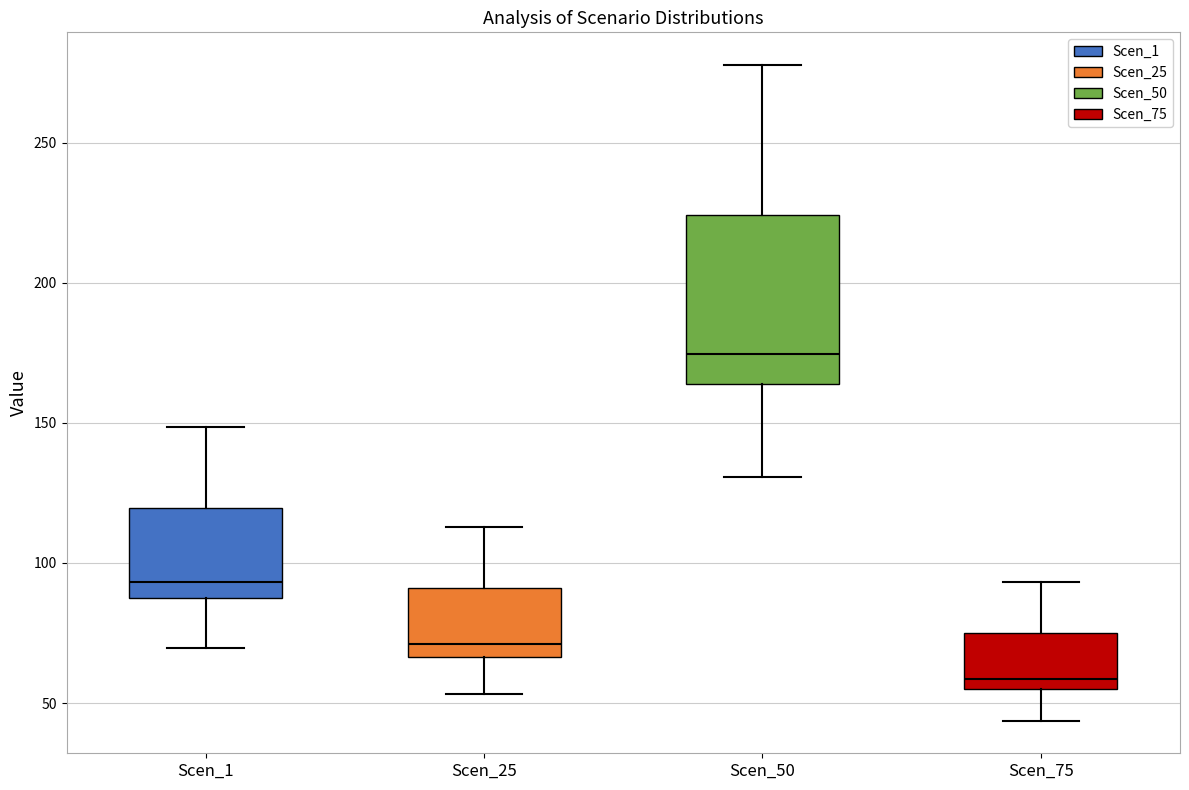

Reading left to right, transcribe this box plot: for each box, give where its median line is, the range the box spans, and where its two whiskers end, as read against the y-axis. The values are not printed on the chart, so give them approximately, as read against the axis.

Scen_1: median 95, box 90 to 120, whiskers 70 to 150
Scen_25: median 70, box 65 to 90, whiskers 55 to 115
Scen_50: median 175, box 165 to 225, whiskers 130 to 280
Scen_75: median 60, box 55 to 75, whiskers 45 to 95